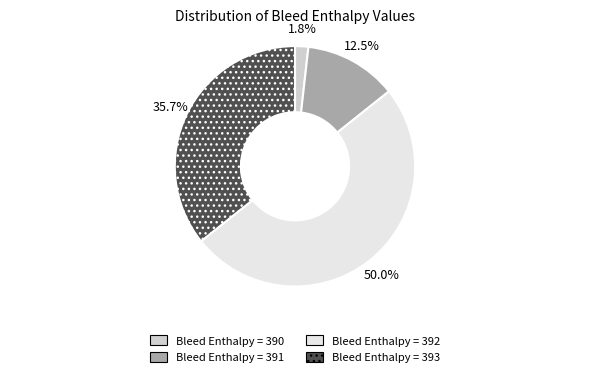

Count the number of slices in the pie.

4